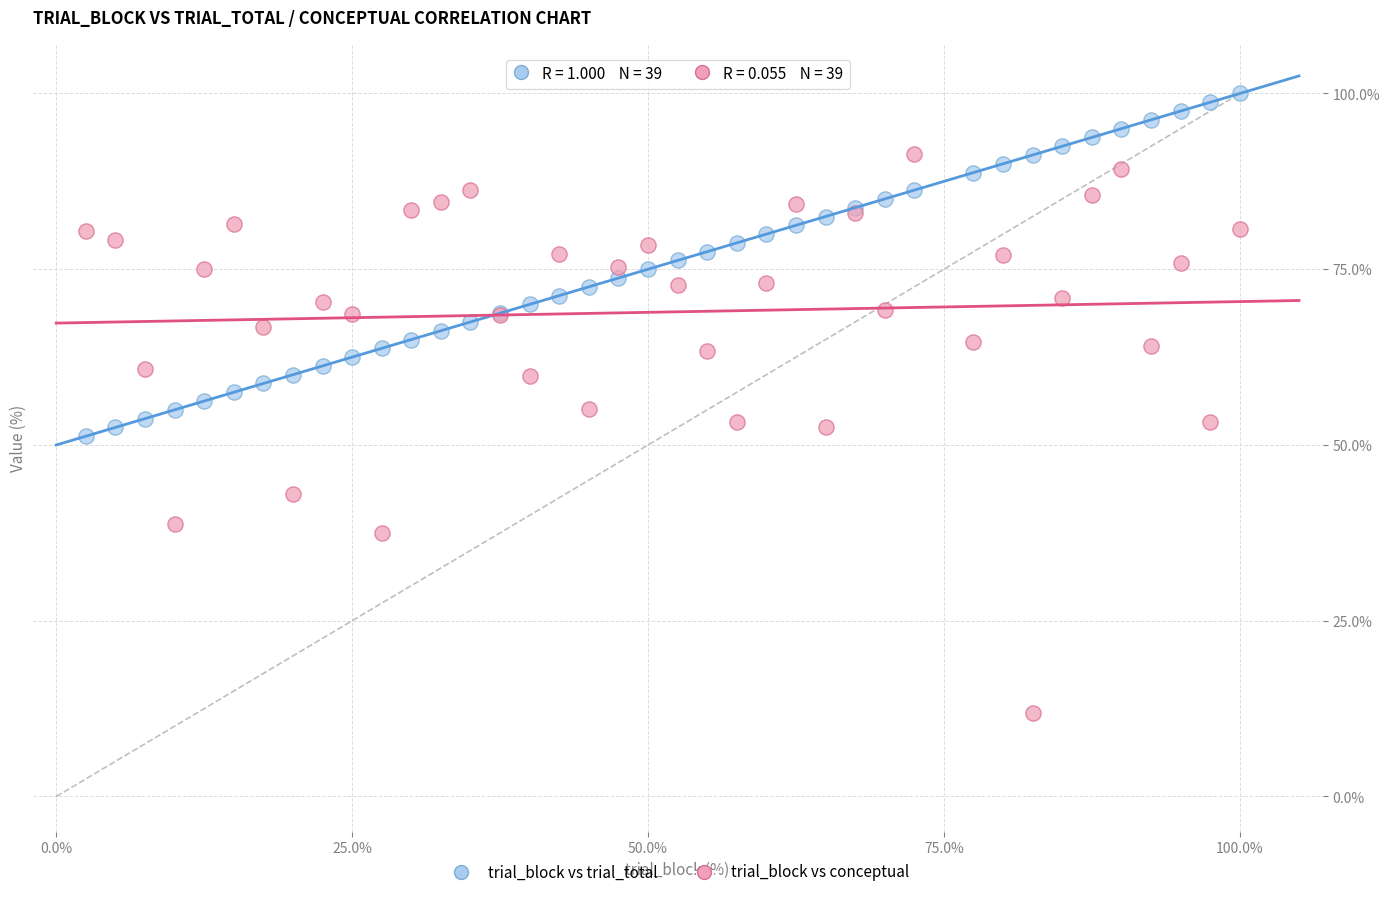

Which series reaches the minimum Y coordinate?

trial_block vs conceptual